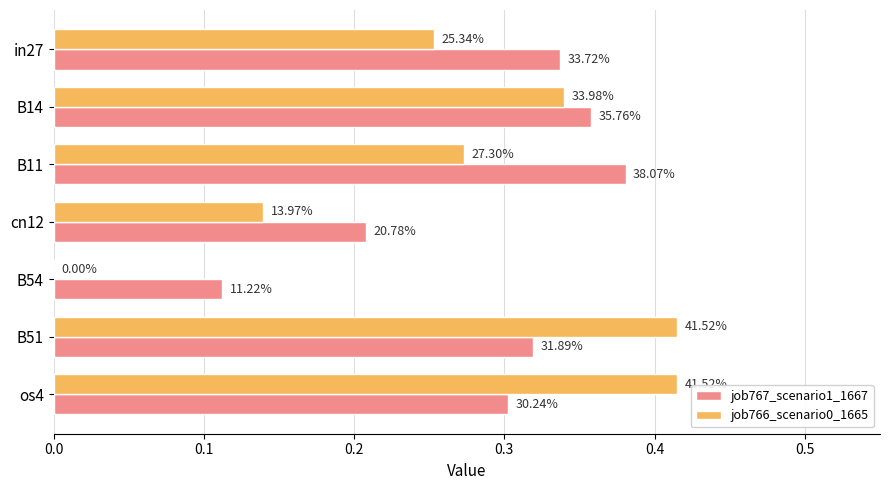

What are all the series names shown in the legend?

job767_scenario1_1667, job766_scenario0_1665